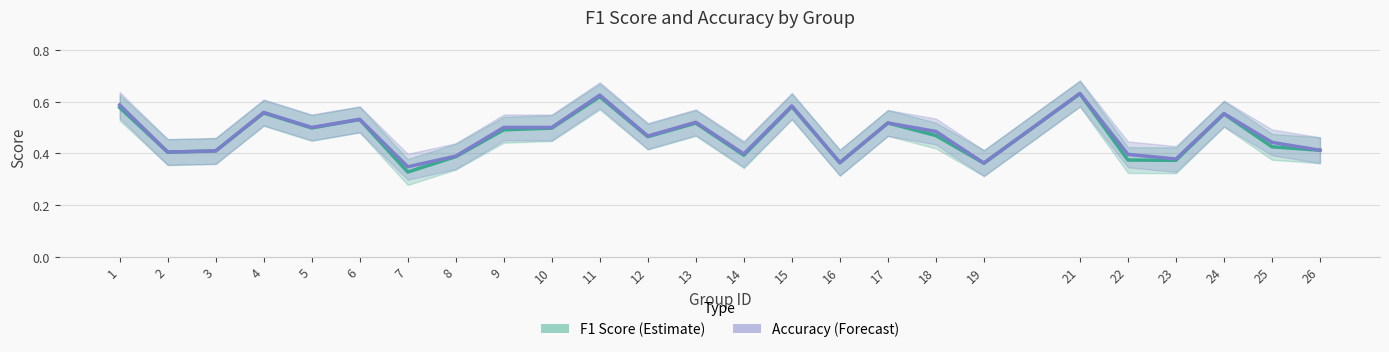

What is the difference between the maximum and minimum values in the Accuracy series?

0.3